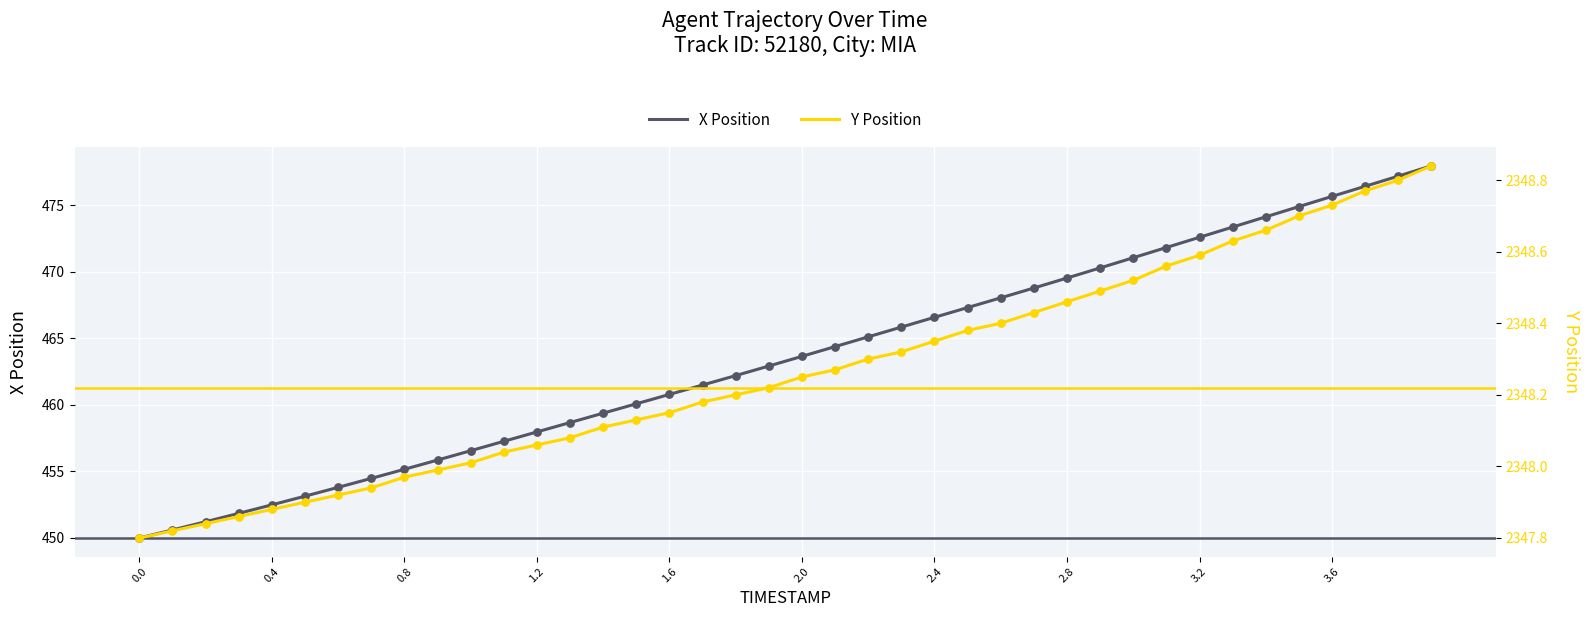

At how many categories does at least one series exceed 1048?

40